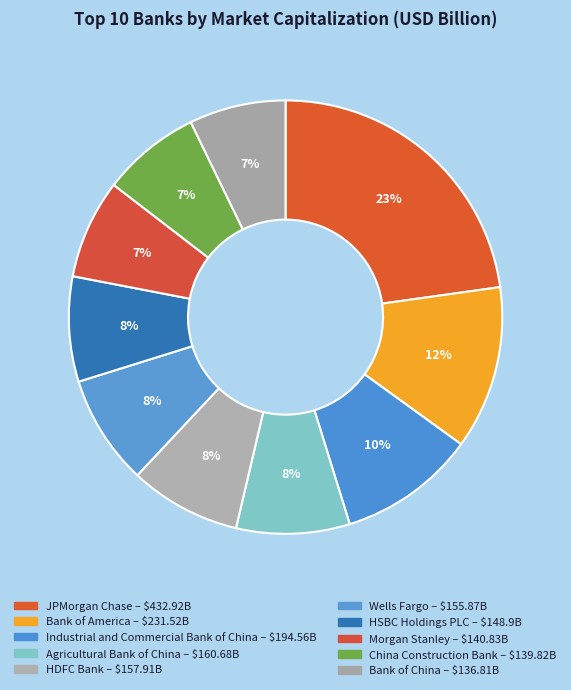

How many segments does this pie chart have?

10